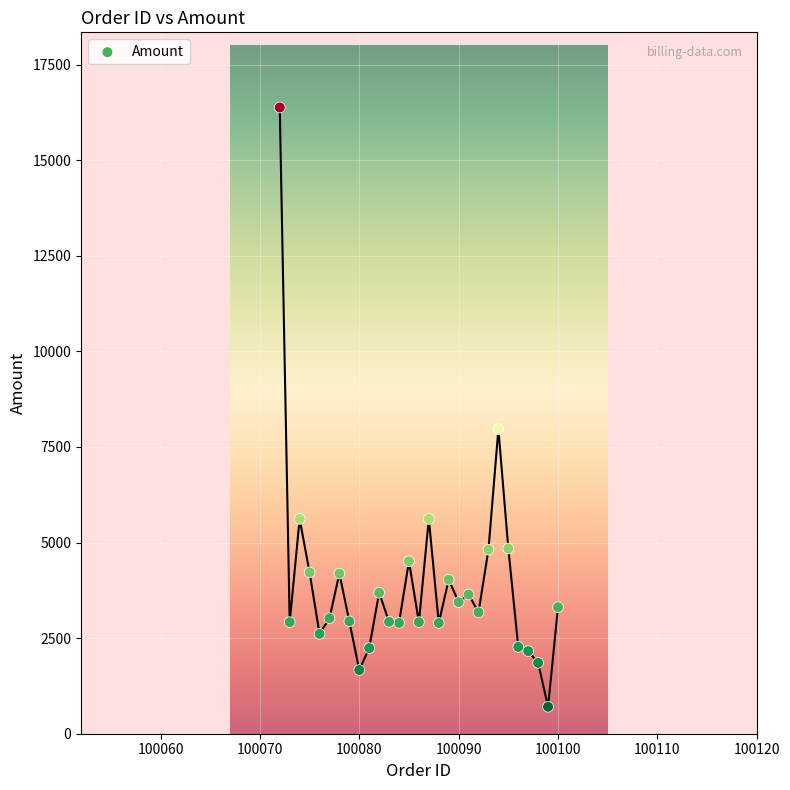

What is the range of Y values (max minus min)?

15675.0